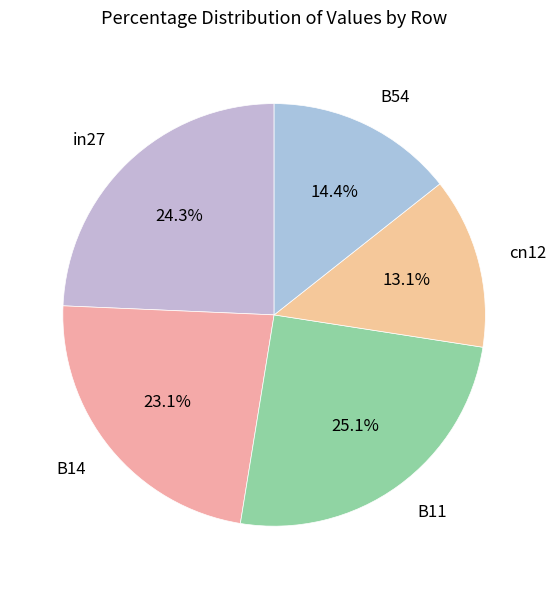

Is there a majority slice in this chart?

No